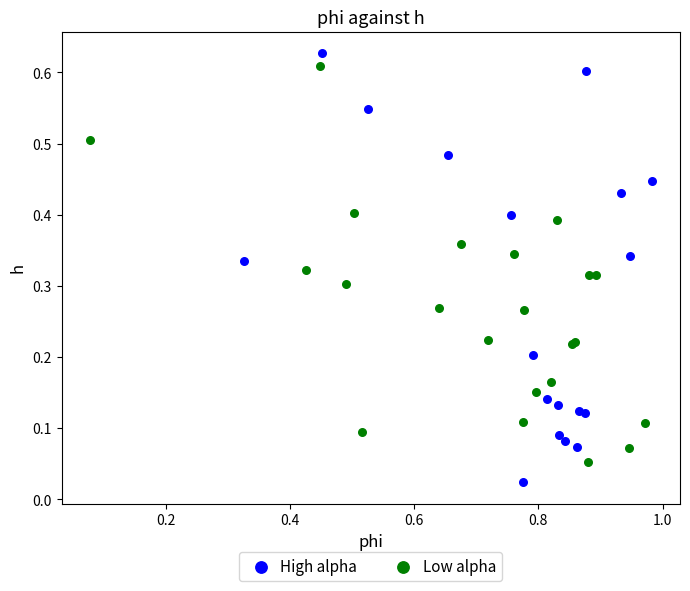

What are all the series names shown in the legend?

High alpha, Low alpha